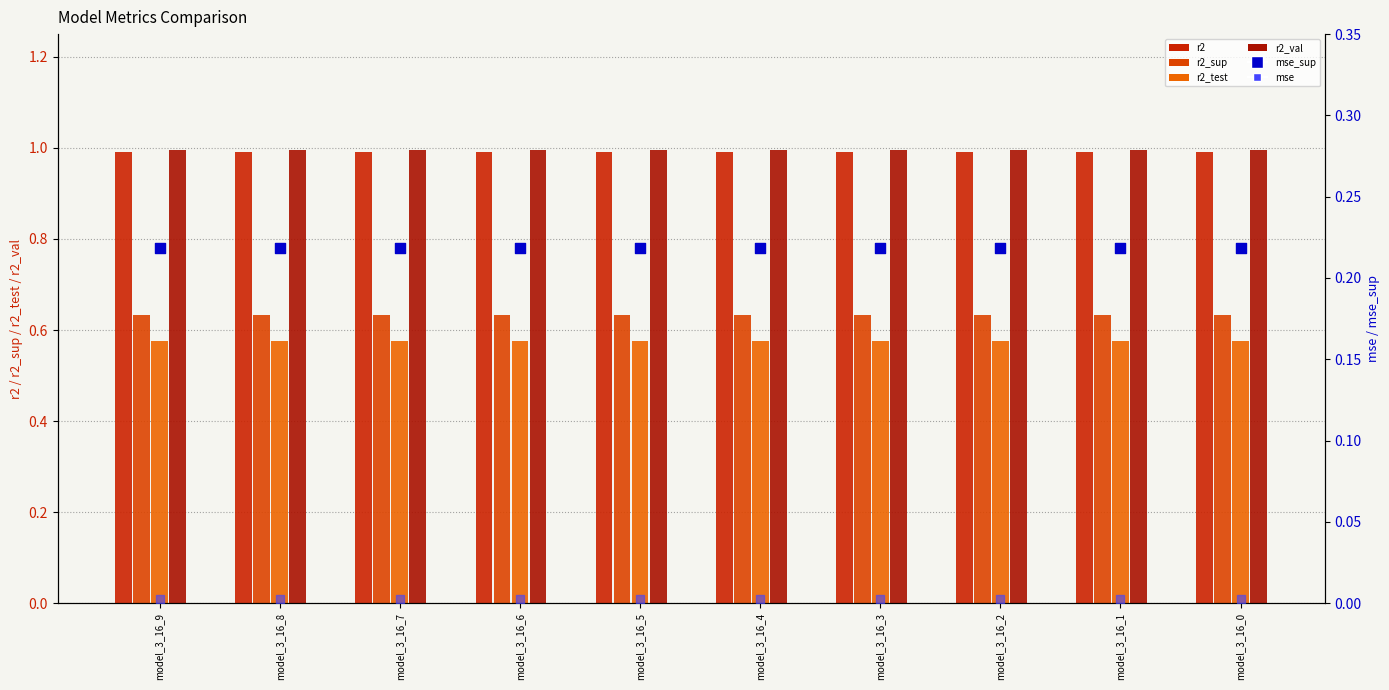

Which series has the largest Y range (max minus min)?

r2_test